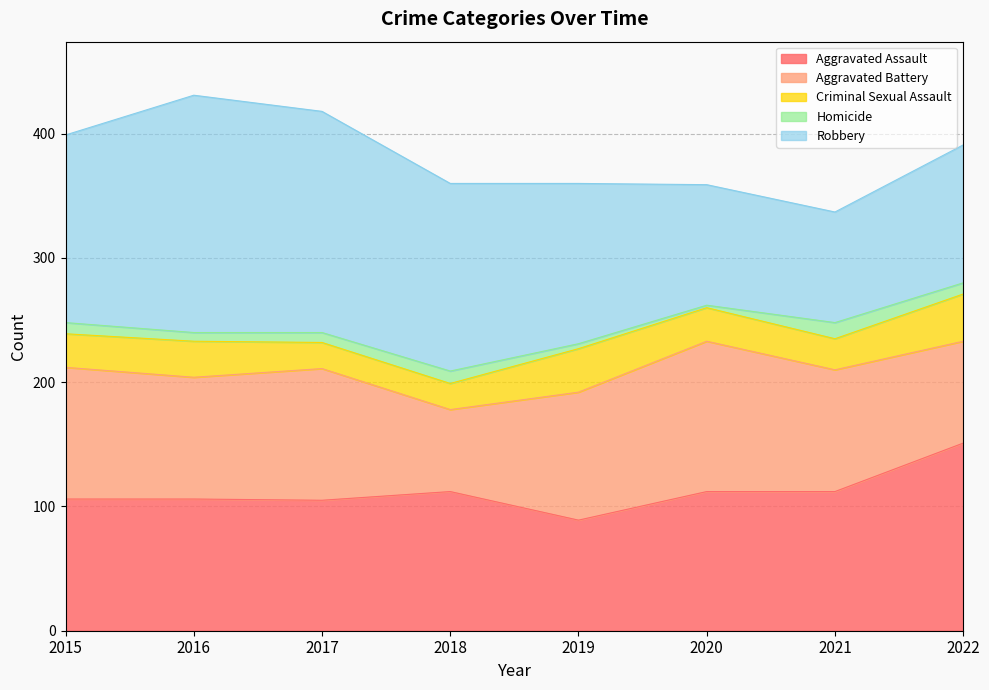

What is the average value of the Aggravated Assault series?

112